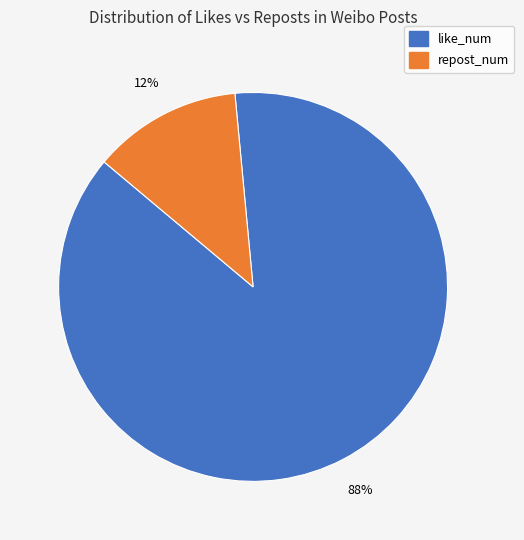

To the nearest percent, what is the average slice percentage?

50%